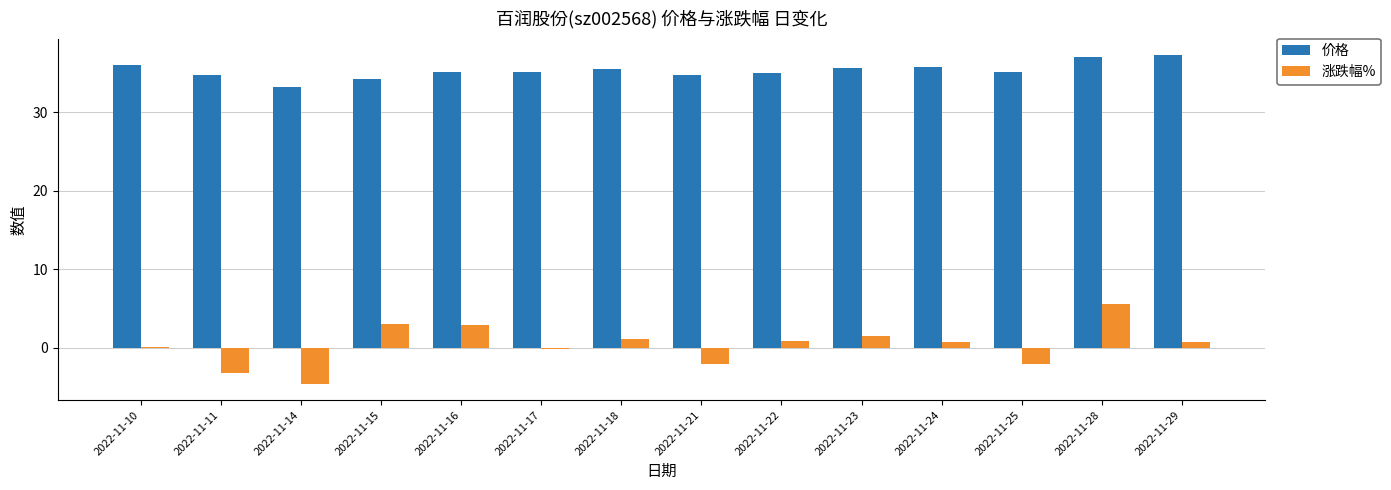

What is the sum of the 涨跌幅% values at 2022-11-15 and 2022-11-23?

4.5